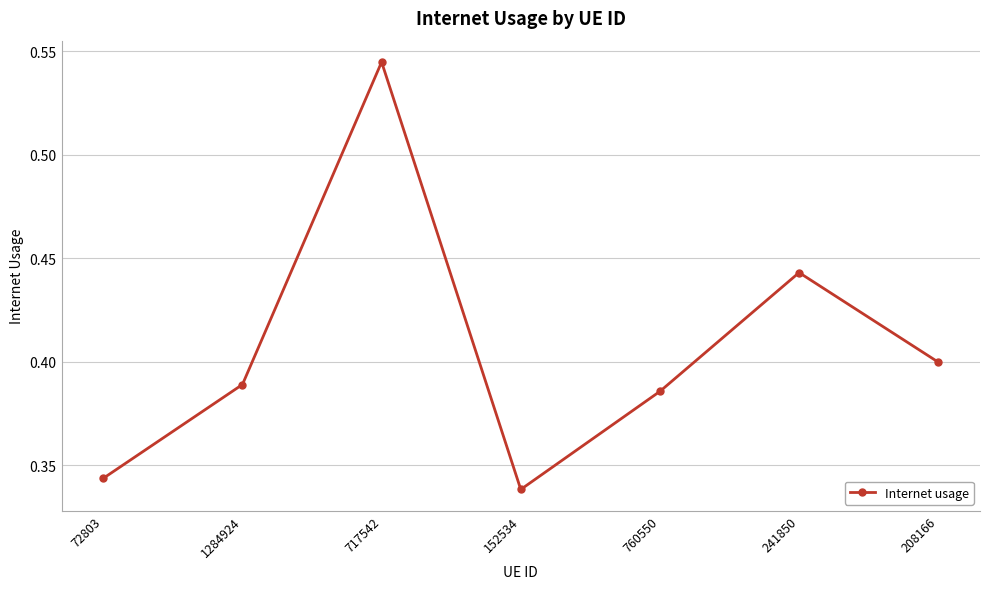

Which category has the highest value across all series?

717542